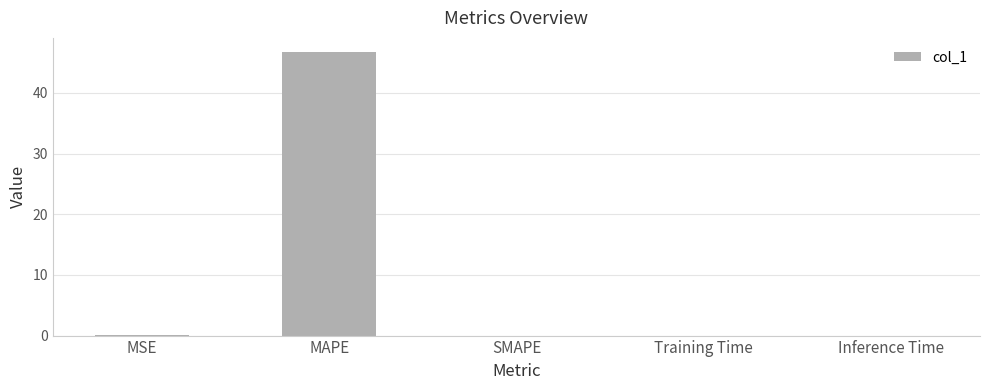

What is the sum of all values?

46.8